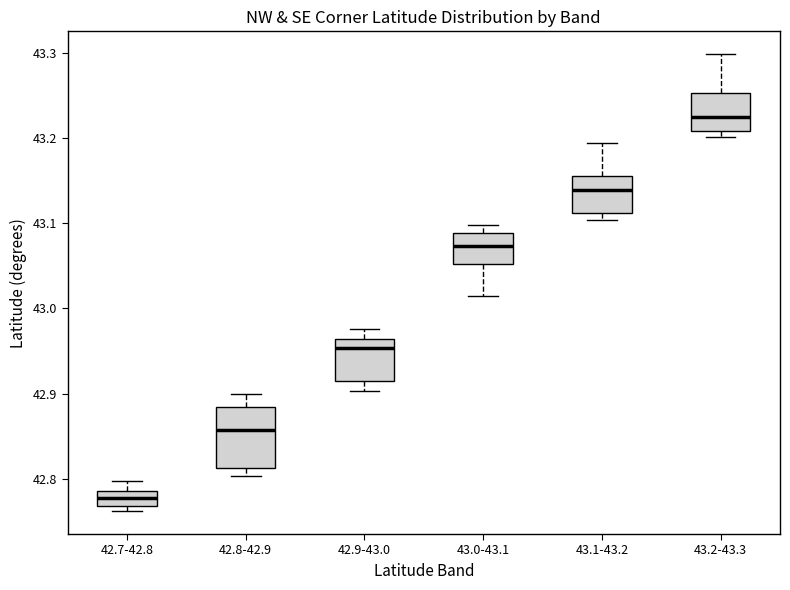

Comparing the boxes themselves (not the whiskers), which one is the tallest?

42.8-42.9